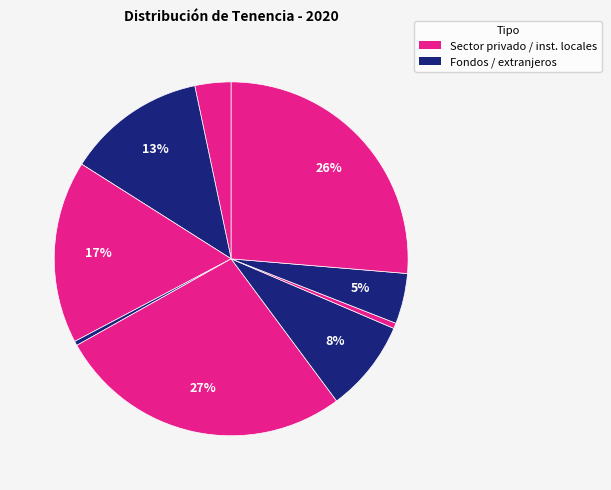

Count the number of slices in the pie.

9